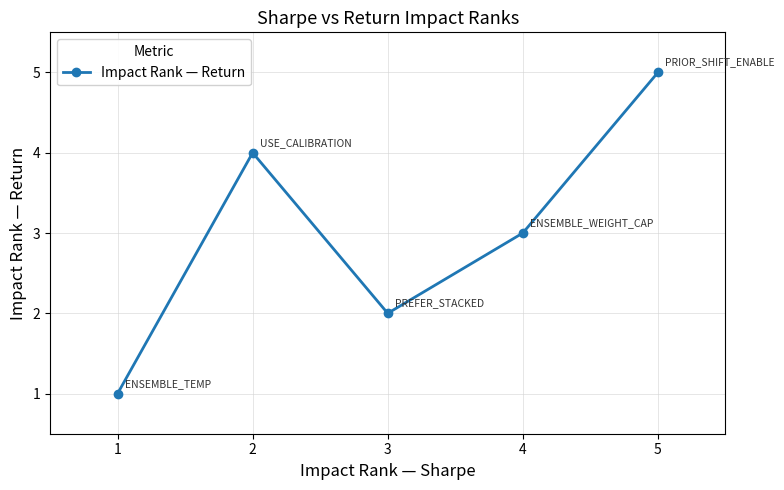

List the labels in order of value, largest first.

5, 2, 4, 3, 1